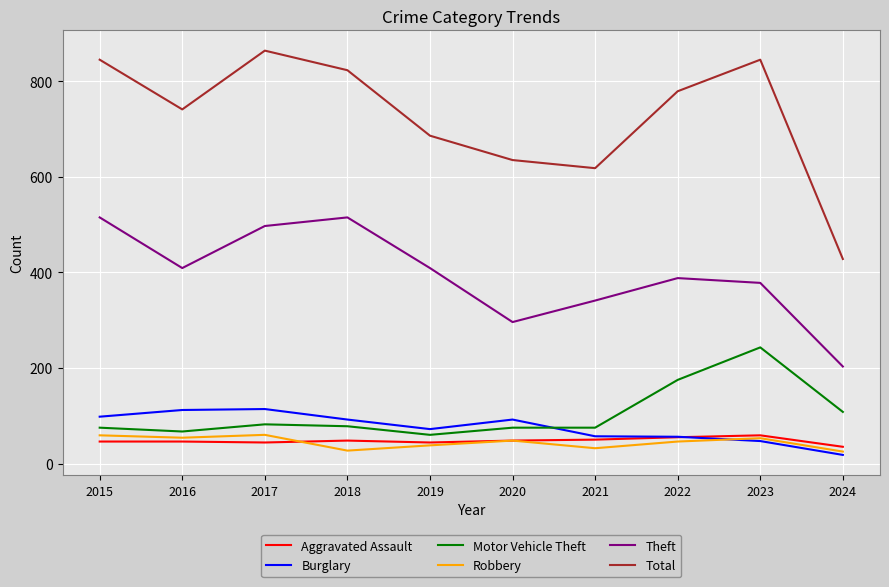

What is the difference between the highest and lowest values at 2024?

410